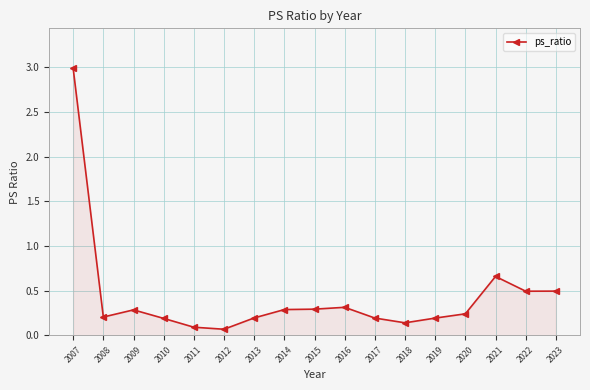

Between 2014 and 2013, which is larger?

2014